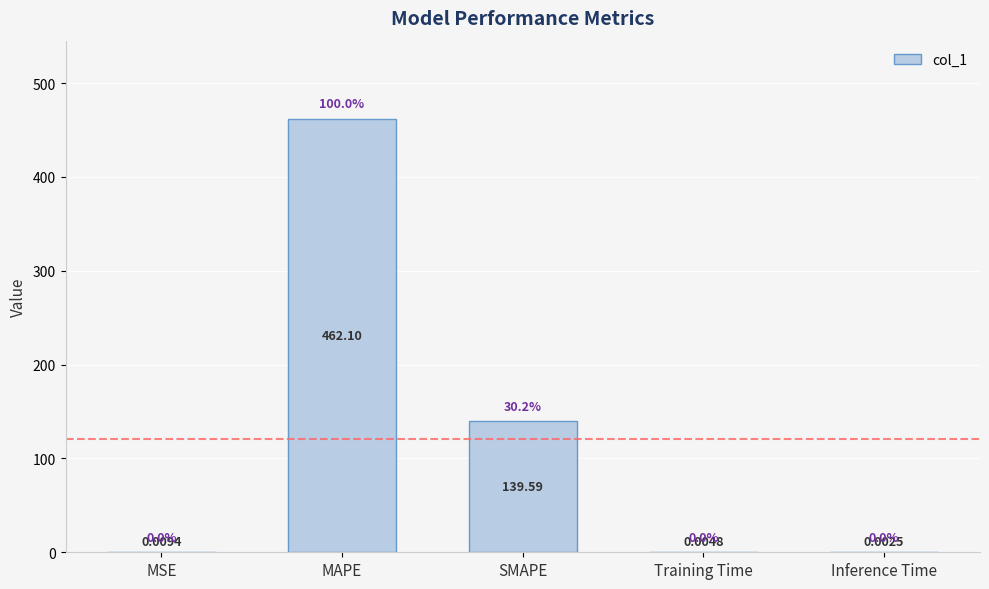

What is the sum of all values?

601.7